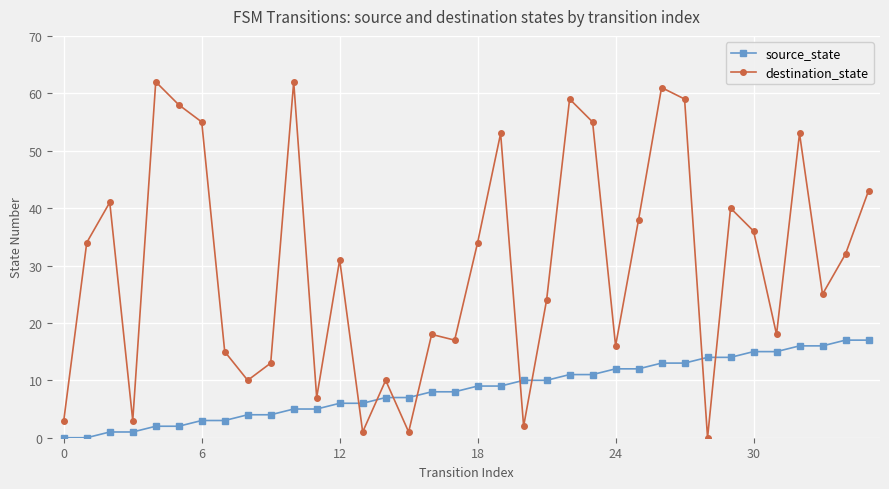

How many lines are shown in the chart?

2